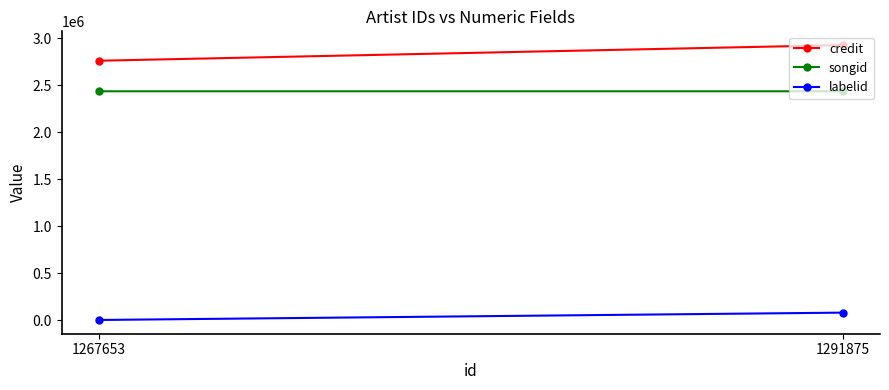

Which series has the largest range (max minus min)?

credit